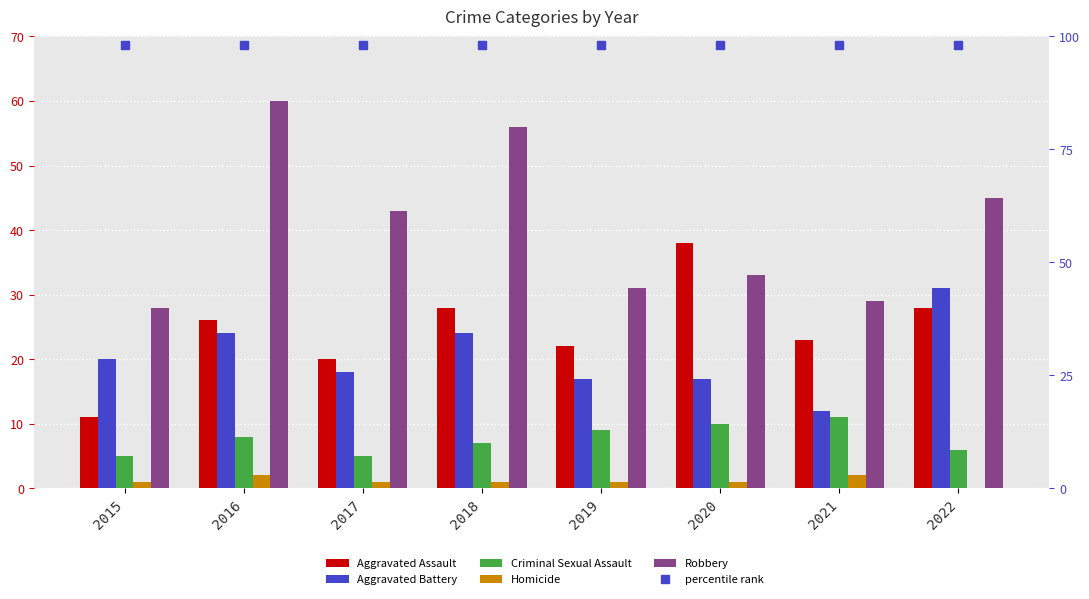

How many groups of bars are there?

8